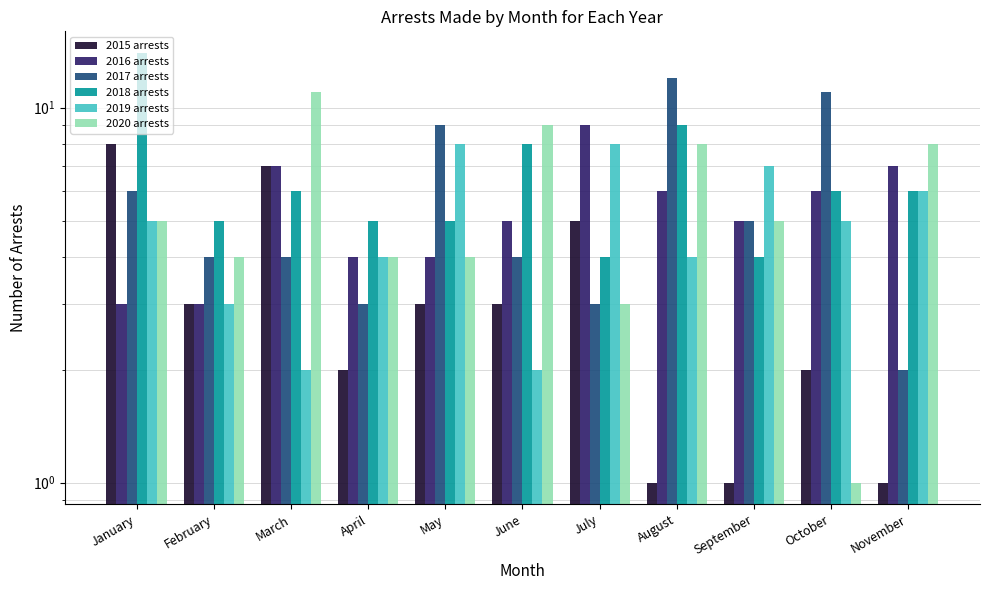

Which series changed the most between September and November?

2017 arrests